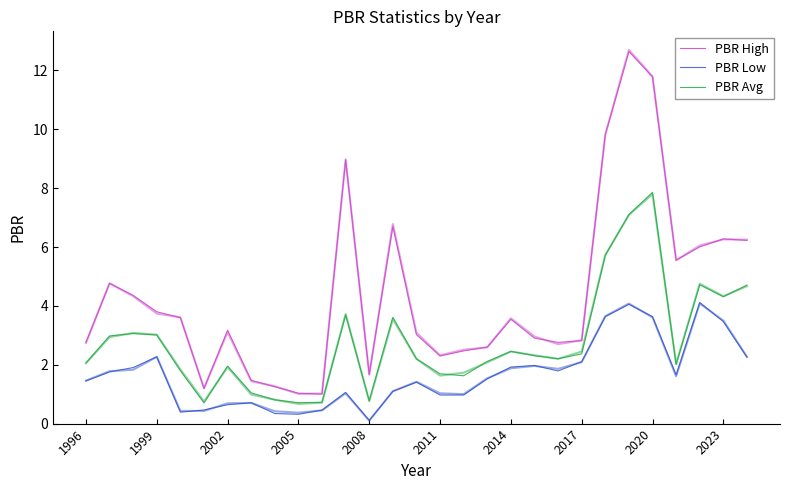

What is the value of the PBR Low point at the 6th from the left?

0.5